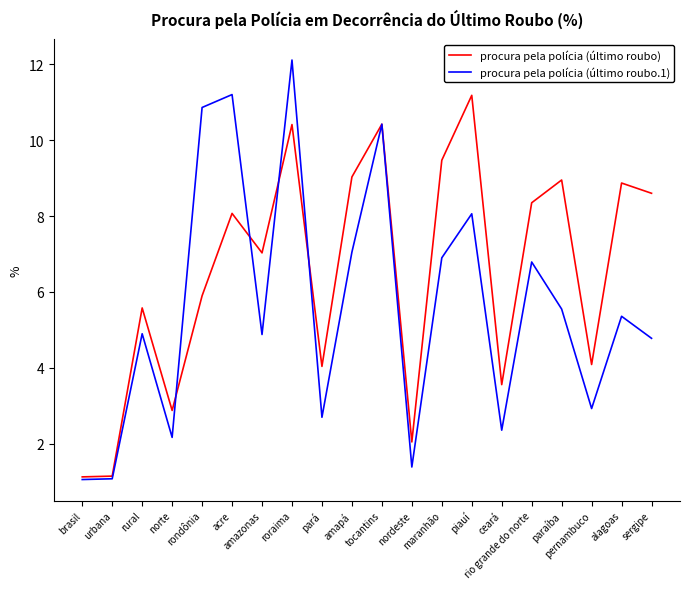

What is the smallest value displayed?

1.1